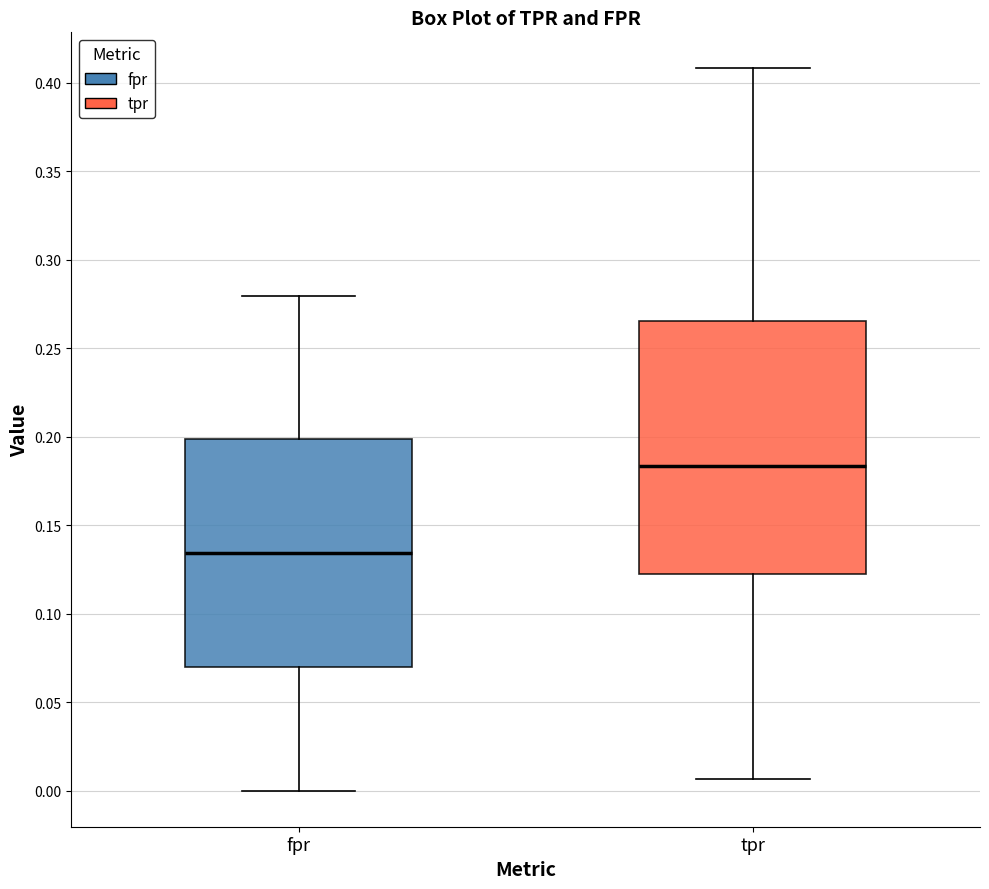

Which box's median line is the highest?

tpr